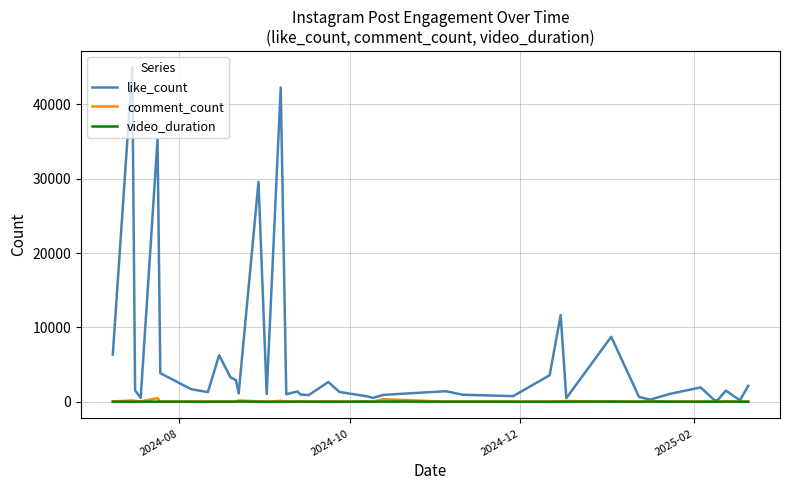

Which series has the largest total across all categories?

like_count